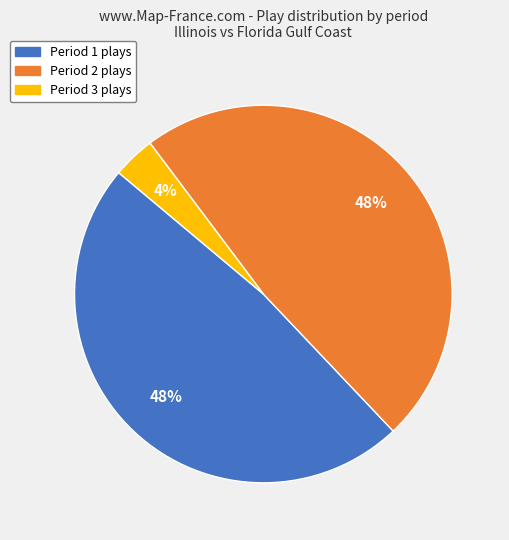

To the nearest percent, what is the combined percentage of Period 2 plays and Period 3 plays?

52%